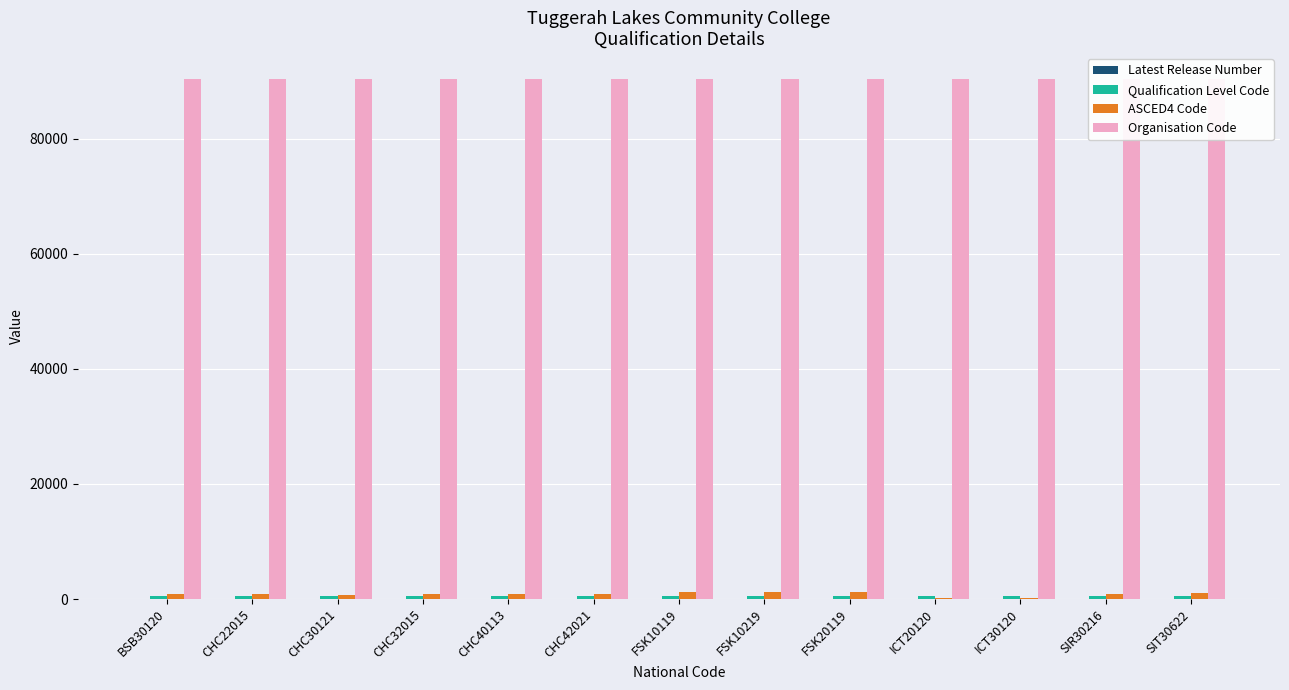

How many values in the Latest Release Number series are below 2?

5